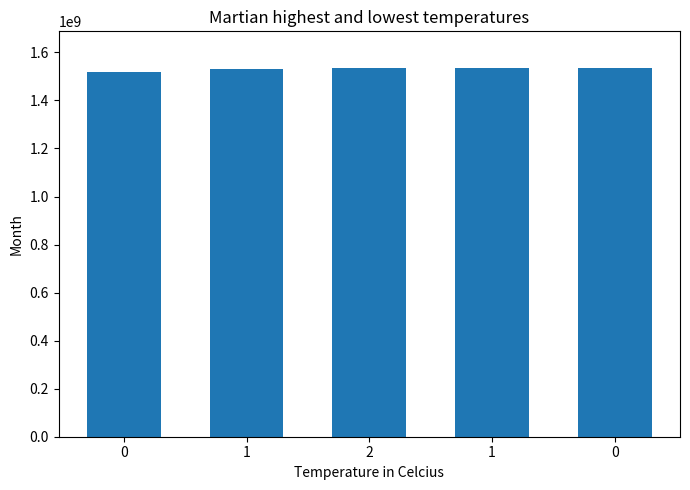

Is it true that the value at 0 is 914194920?

False